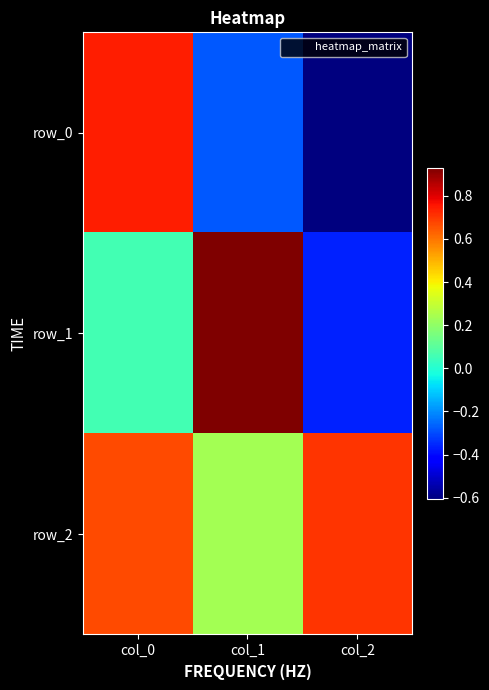

Which category has the lowest value in the row_0 series?

col_2